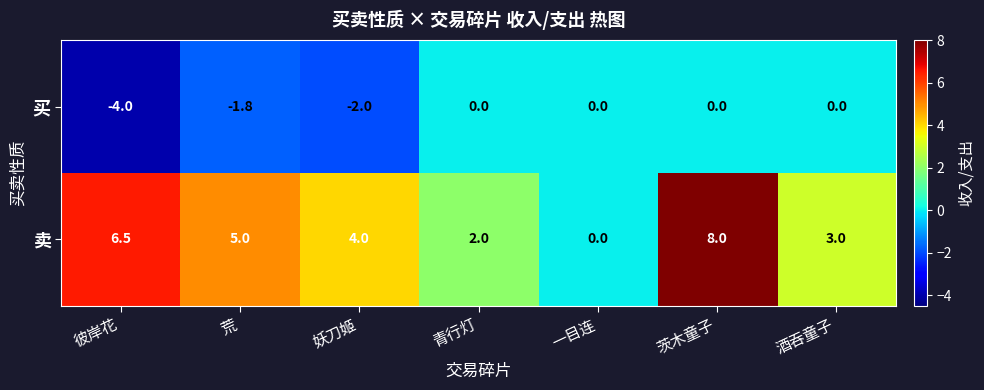

What is the difference between the maximum and second lowest values in the 买 series?

2.0